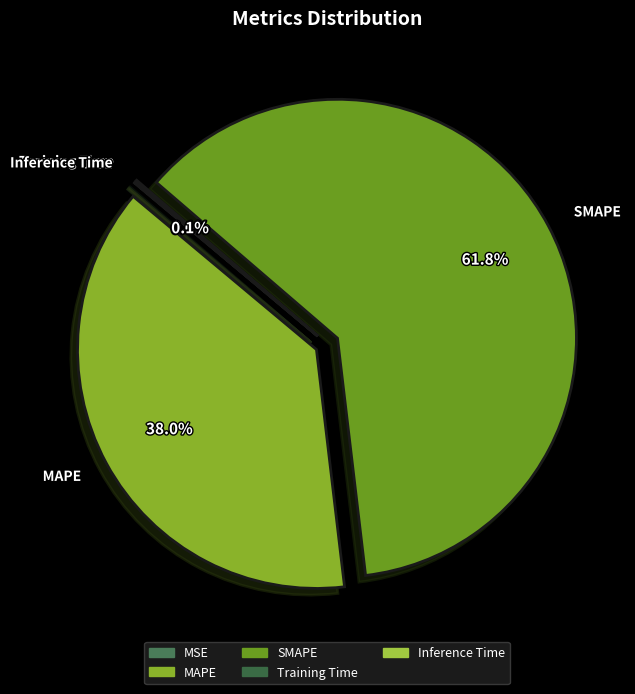

Combined, what portion of the pie is MAPE and SMAPE?

99.8%